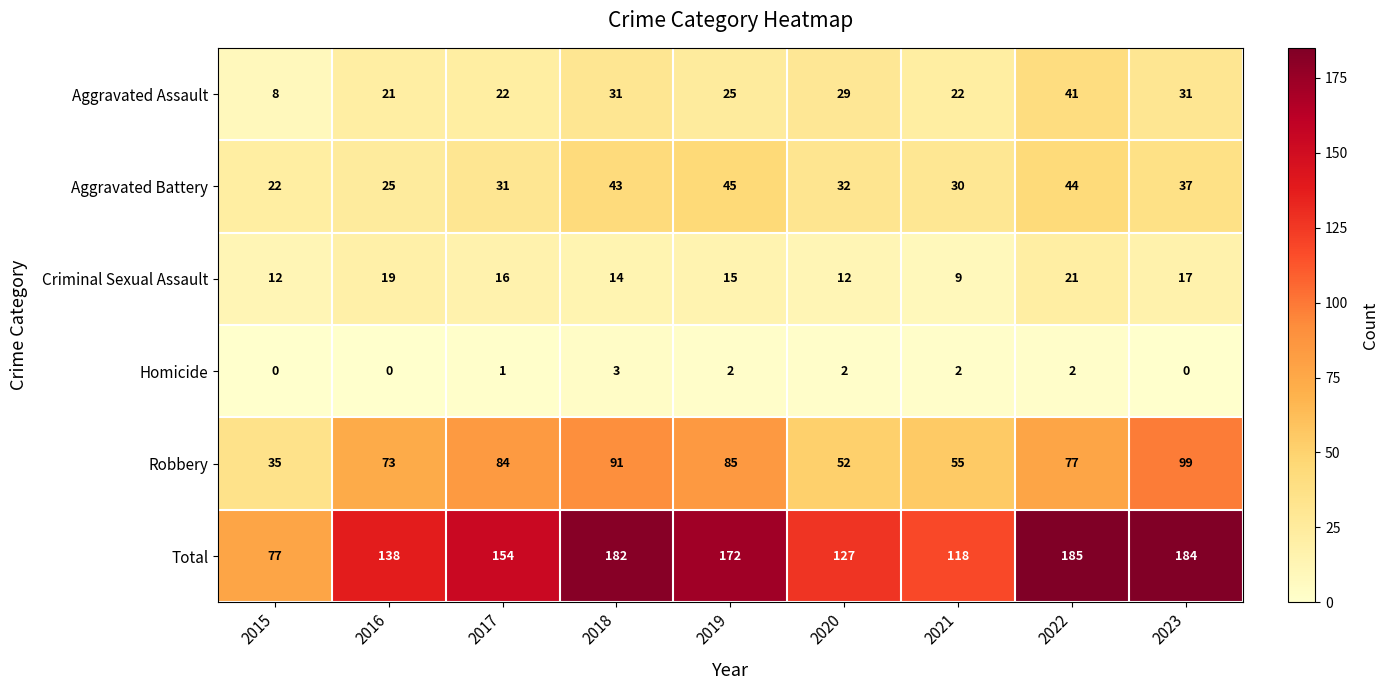

What is the average value of the Aggravated Battery series?

34